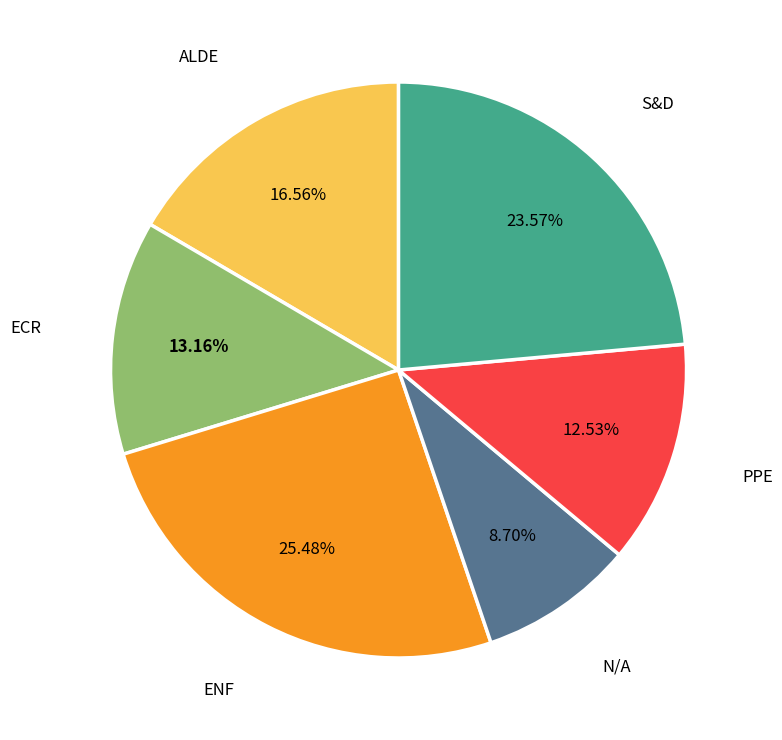

What percentage is NOT represented by S&D?

76.4%